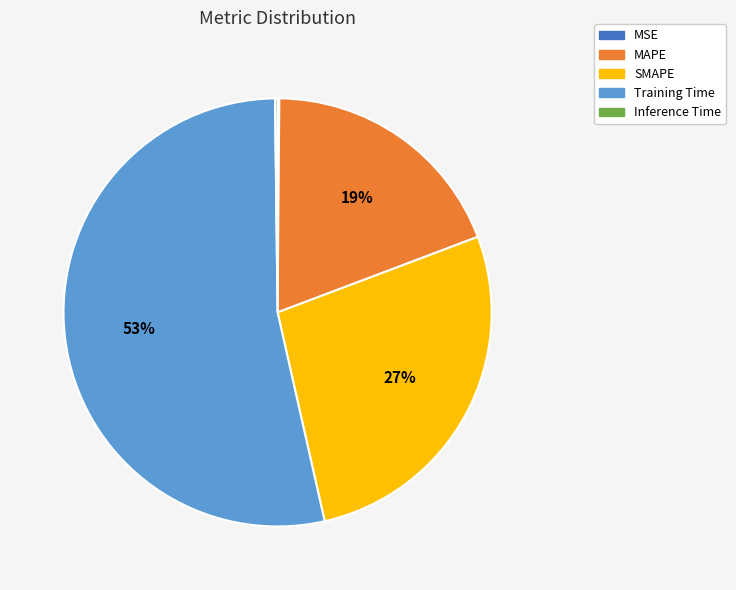

Which slice is the largest?

Training Time